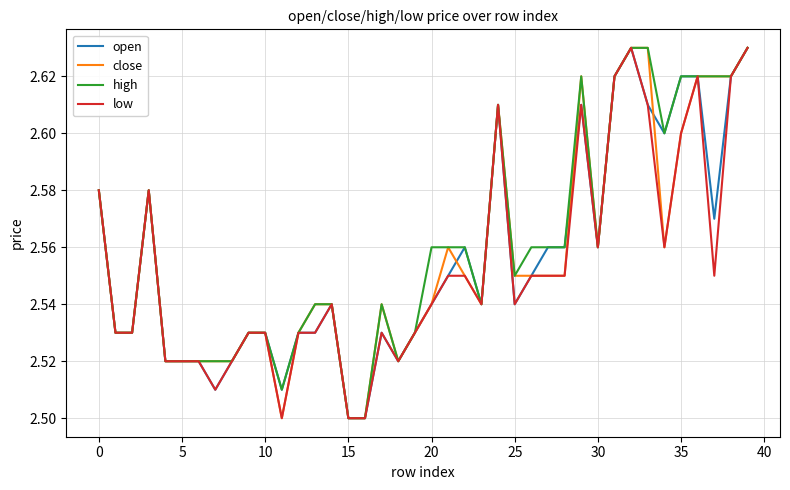

What are all the series names shown in the legend?

open, close, high, low